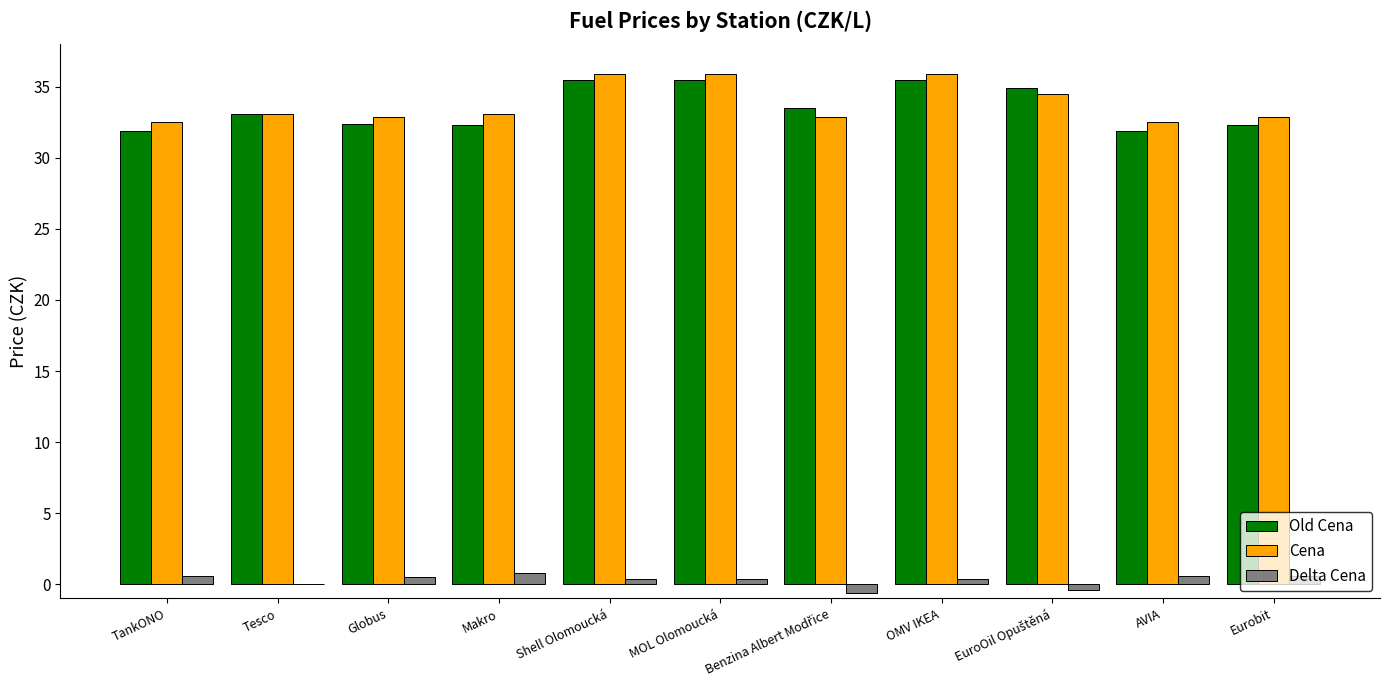

Is the value of Delta Cena at Tesco greater than the value of Cena at Shell Olomoucká?

No